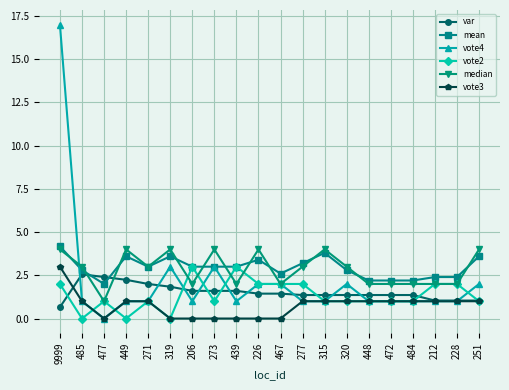

Which category has the highest value across all series?

9999